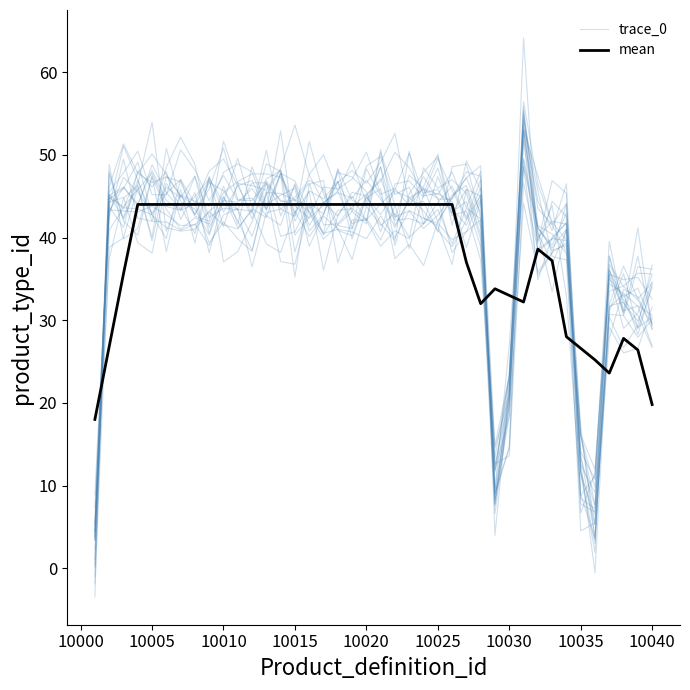

What is the sum of all trace_0 values?

1591.9